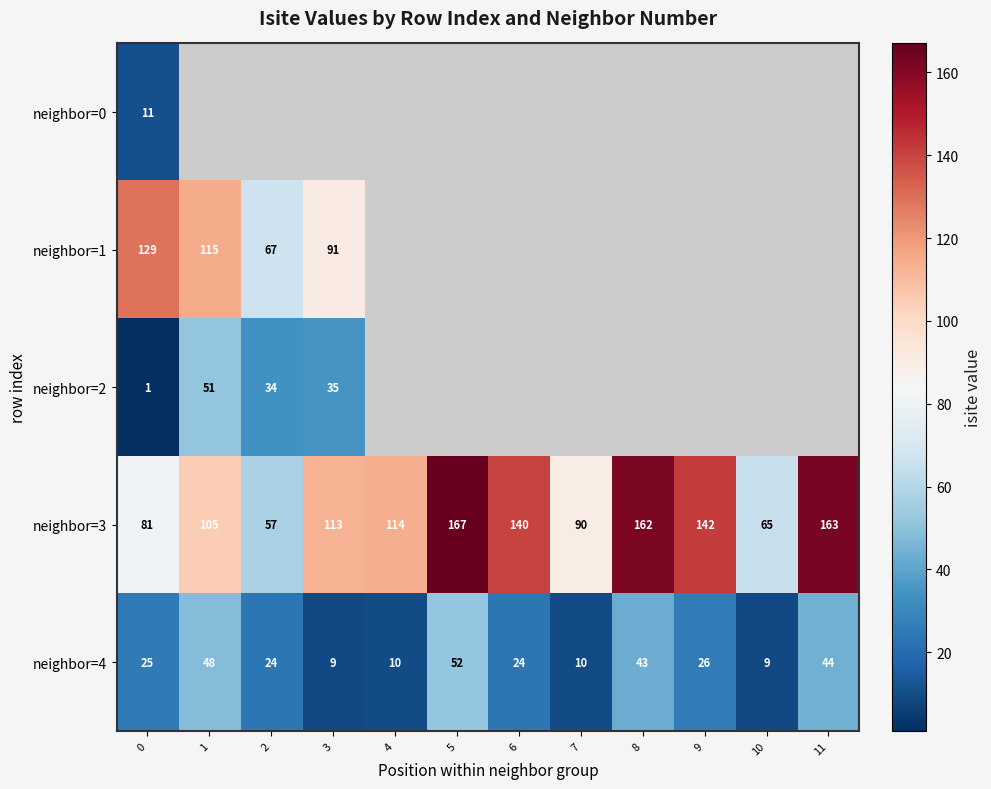

Rank the series by their maximum value, from highest to lowest.

row_3, row_1, row_4, row_2, row_0